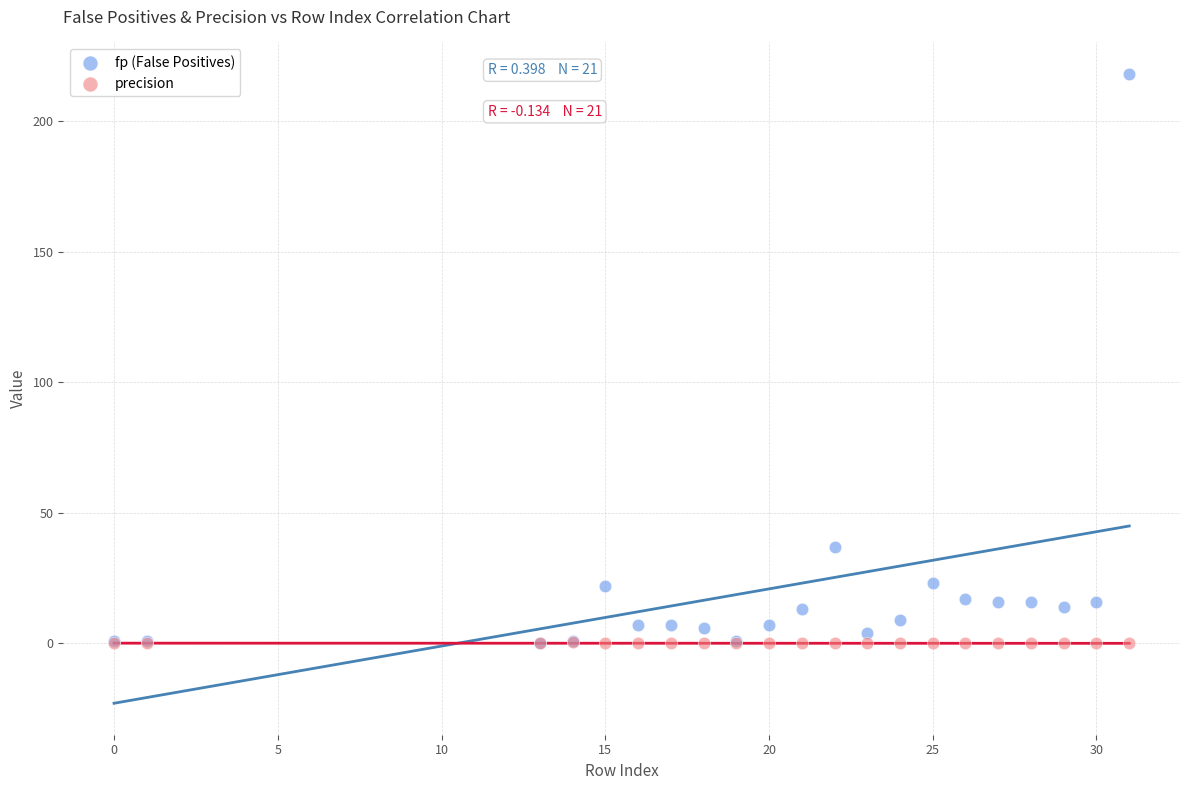

In the fp (False Positives) series, what Y value is closest to 109?

37.0